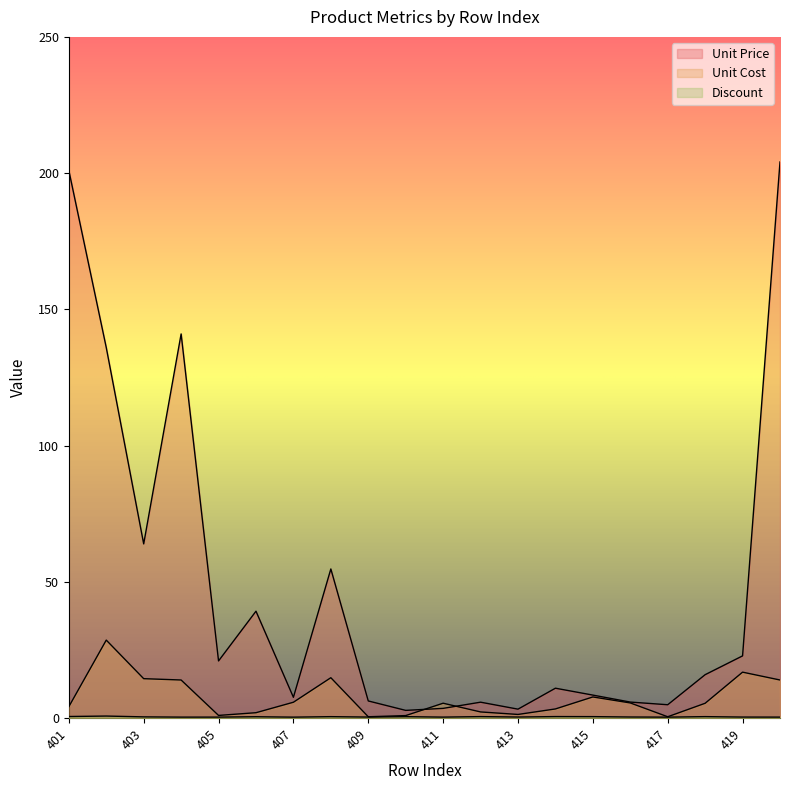

True or false: Discount has more than 0 points higher than both neighbors.

True